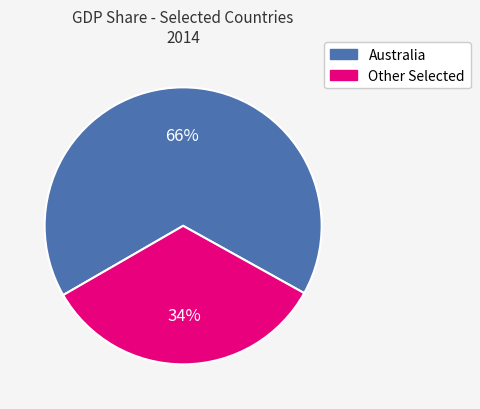

Is there a majority slice in this chart?

Yes